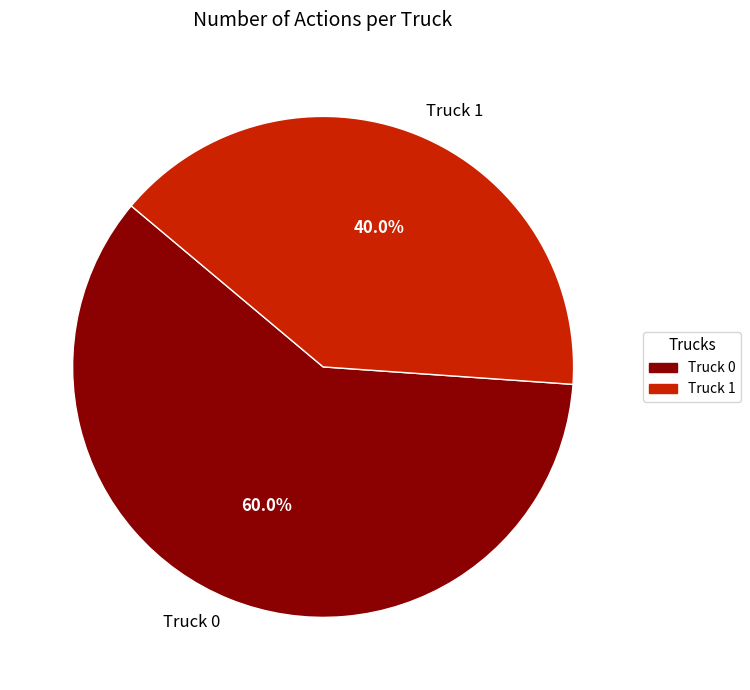

What percentage is NOT represented by Truck 0?

40.0%